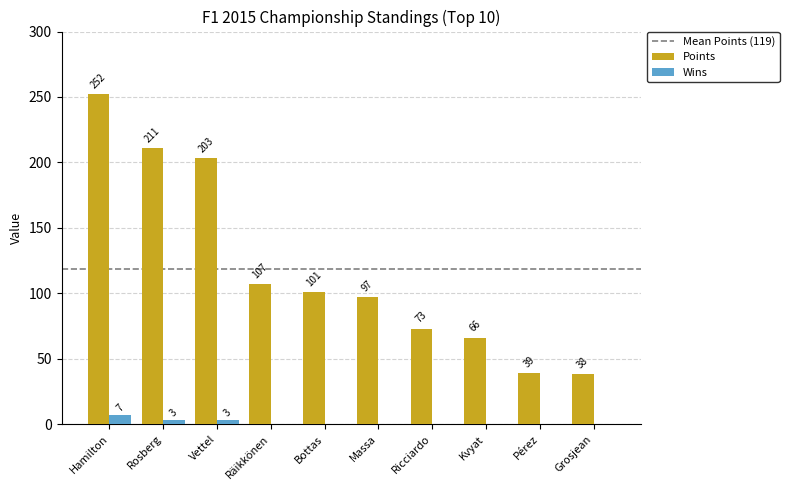

At which category is the sum across all series the highest?

Hamilton